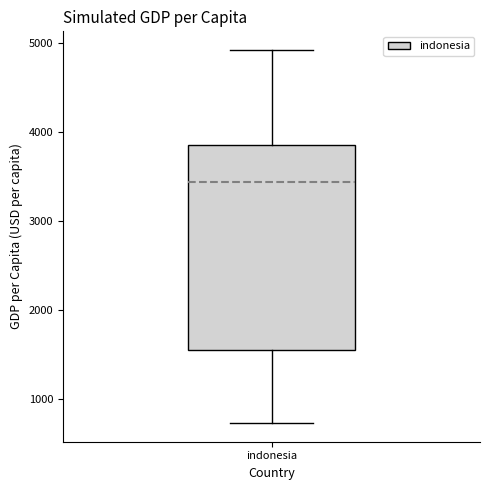

Read this box plot against the y-axis: the position of the median line, the range covered by the box, and the ends of both whiskers. The values are not printed on the chart, so give them approximately, as read against the axis.

median 3400, box 1600 to 3900, whiskers 700 to 4900